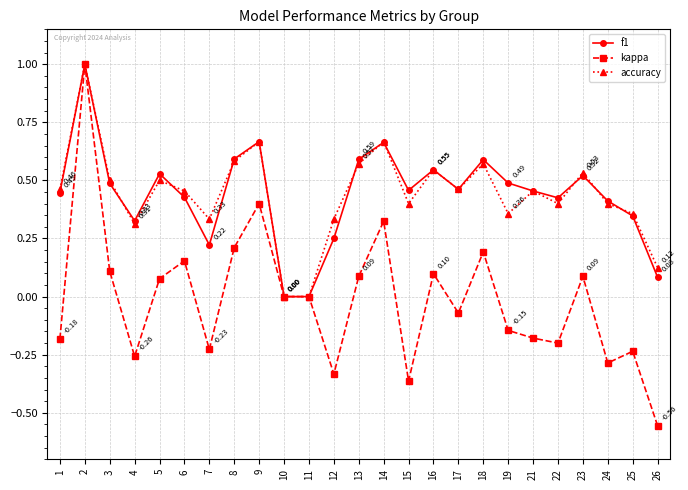

What are all the series names shown in the legend?

f1, kappa, accuracy